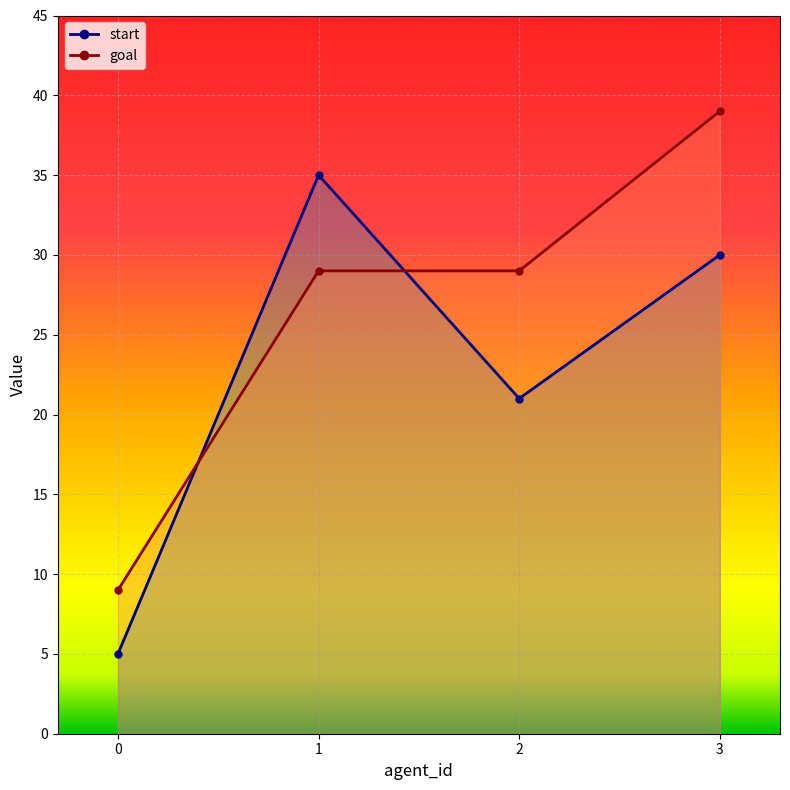

The goal series shows 39 at 3. True or false?

True